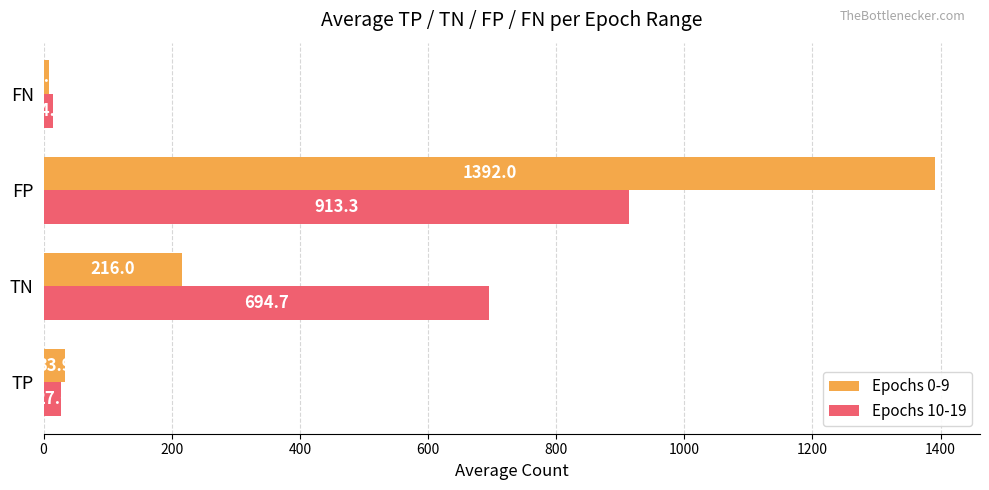

Which label corresponds to the largest value in the chart?

FP